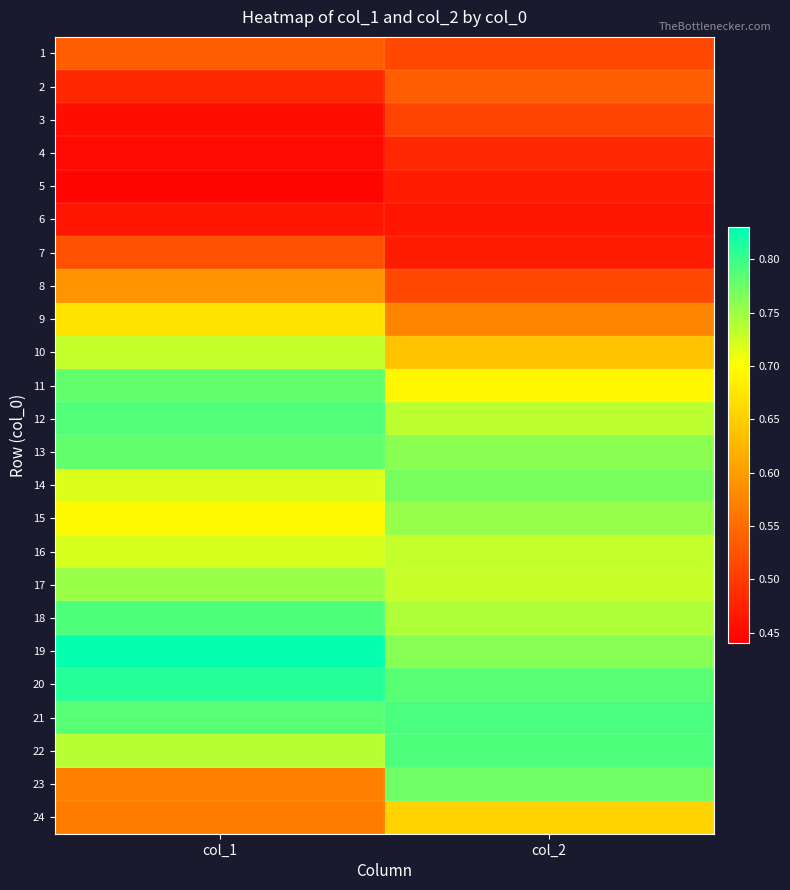

Reading left to right, transcribe all the data shown in this chart.

1: col_1=0.5	col_2=0.5
2: col_1=0.5	col_2=0.5
3: col_1=0.5	col_2=0.5
4: col_1=0.5	col_2=0.5
5: col_1=0.4	col_2=0.5
6: col_1=0.5	col_2=0.5
7: col_1=0.5	col_2=0.5
8: col_1=0.6	col_2=0.5
9: col_1=0.7	col_2=0.6
10: col_1=0.7	col_2=0.6
11: col_1=0.8	col_2=0.7
12: col_1=0.8	col_2=0.7
13: col_1=0.8	col_2=0.8
14: col_1=0.7	col_2=0.8
15: col_1=0.7	col_2=0.8
16: col_1=0.7	col_2=0.7
17: col_1=0.8	col_2=0.7
18: col_1=0.8	col_2=0.7
19: col_1=0.8	col_2=0.8
20: col_1=0.8	col_2=0.8
21: col_1=0.8	col_2=0.8
22: col_1=0.7	col_2=0.8
23: col_1=0.6	col_2=0.8
24: col_1=0.6	col_2=0.7